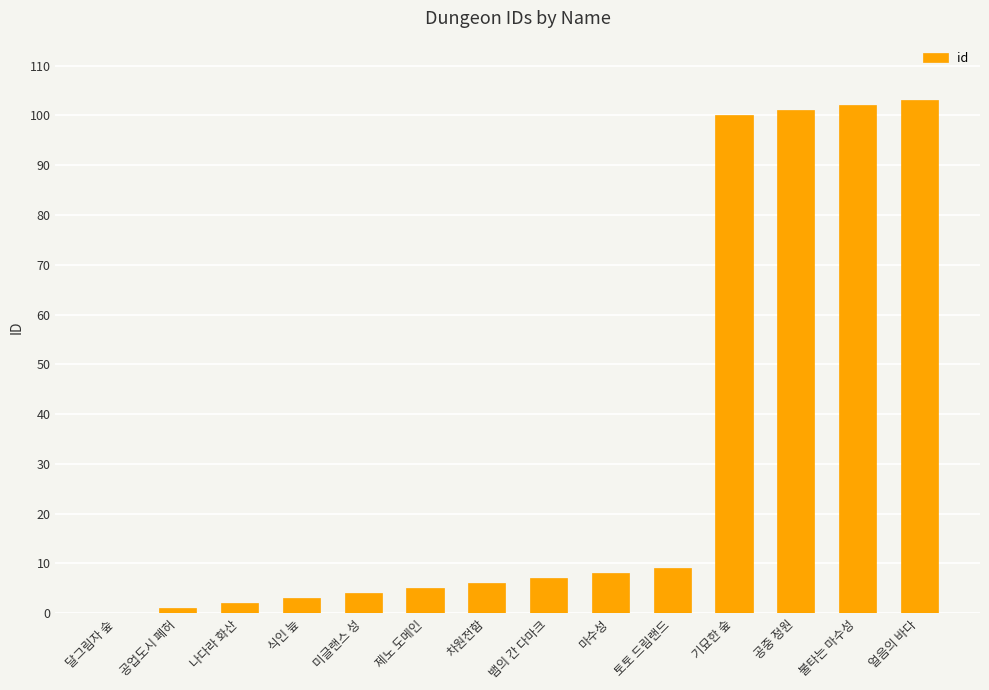

What is the change in value from 토토 드림랜드 to 얼음의 바다?

+94